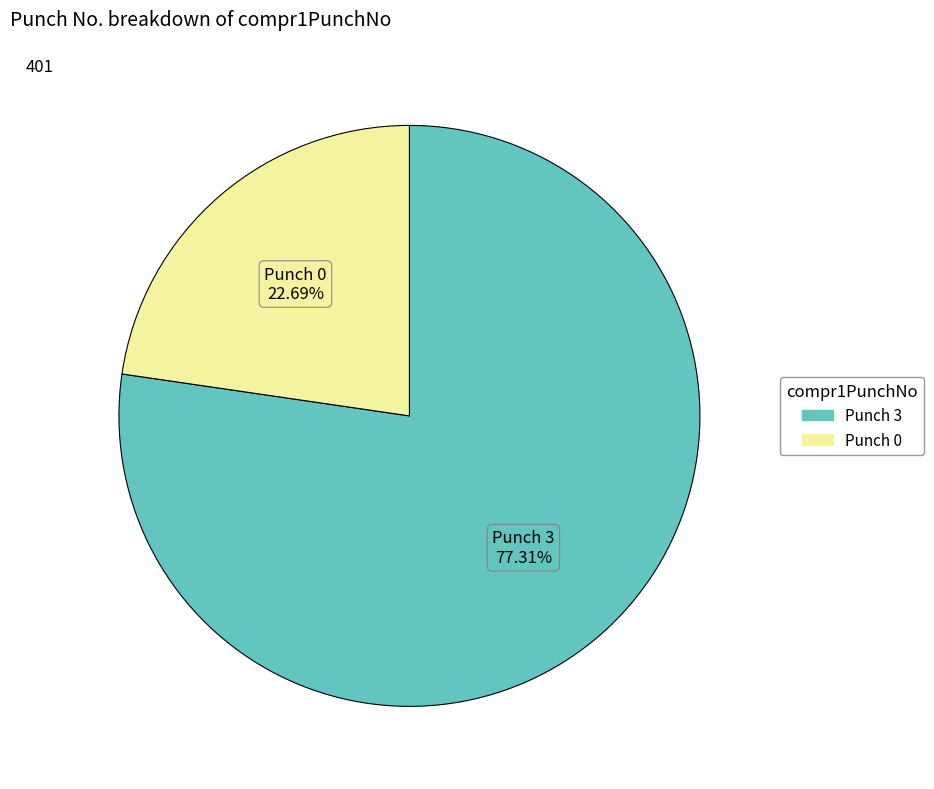

Does any single category account for the majority?

Yes